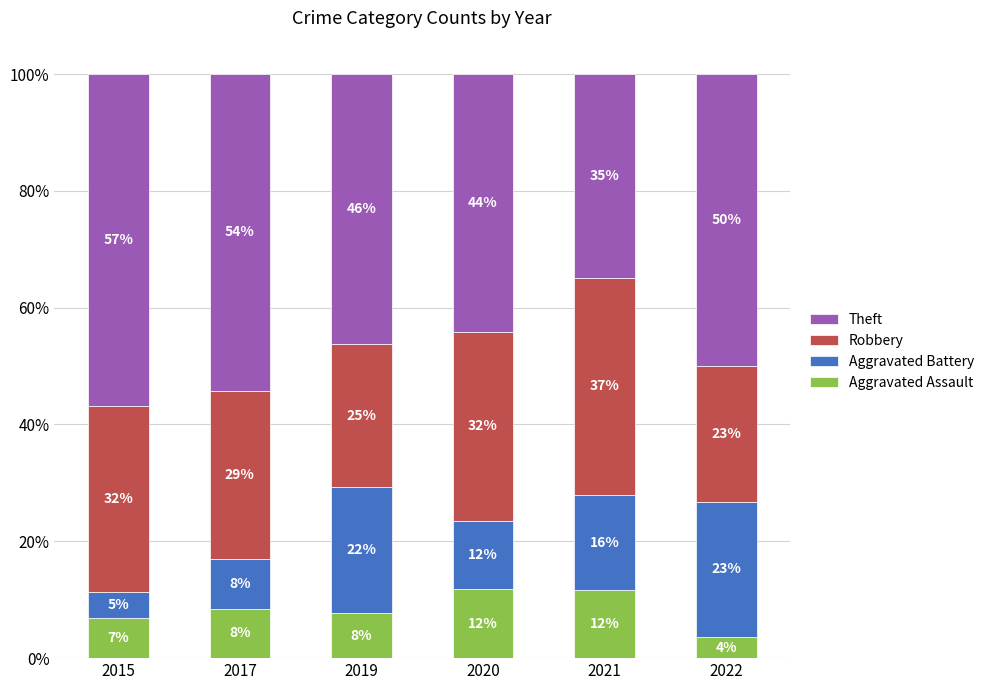

At which label is Robbery closest to 30?

2017